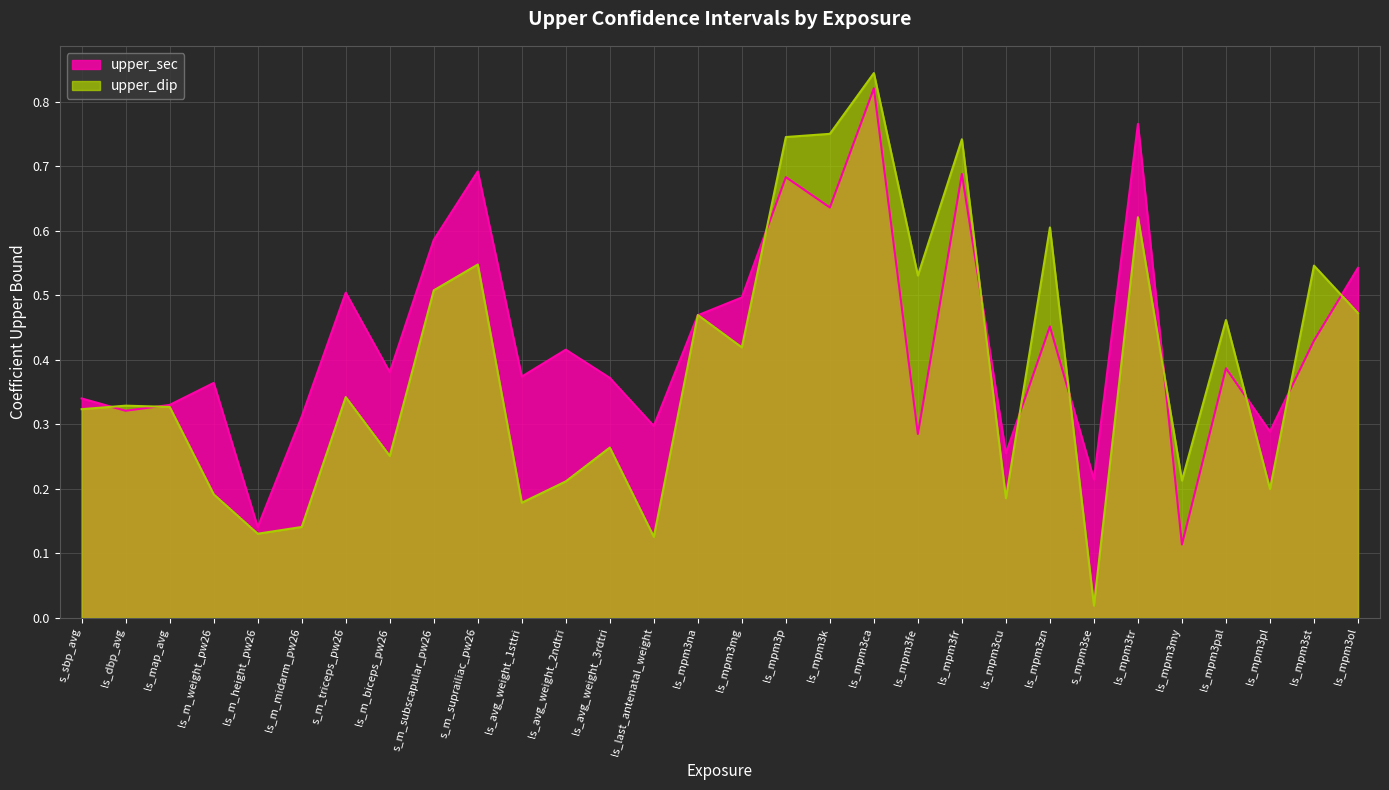

How many times do upper_dip and upper_sec cross each other?

12